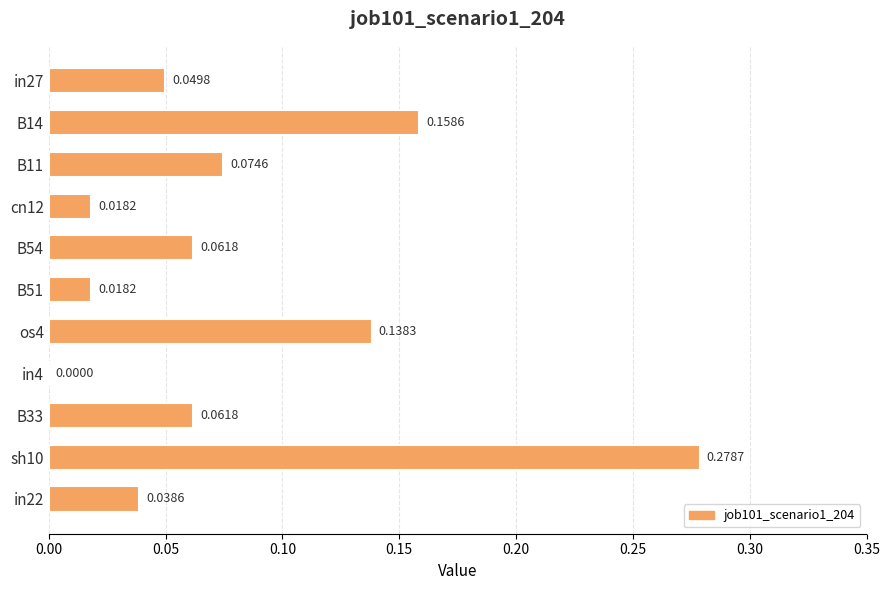

What is the sum of all values?

0.9